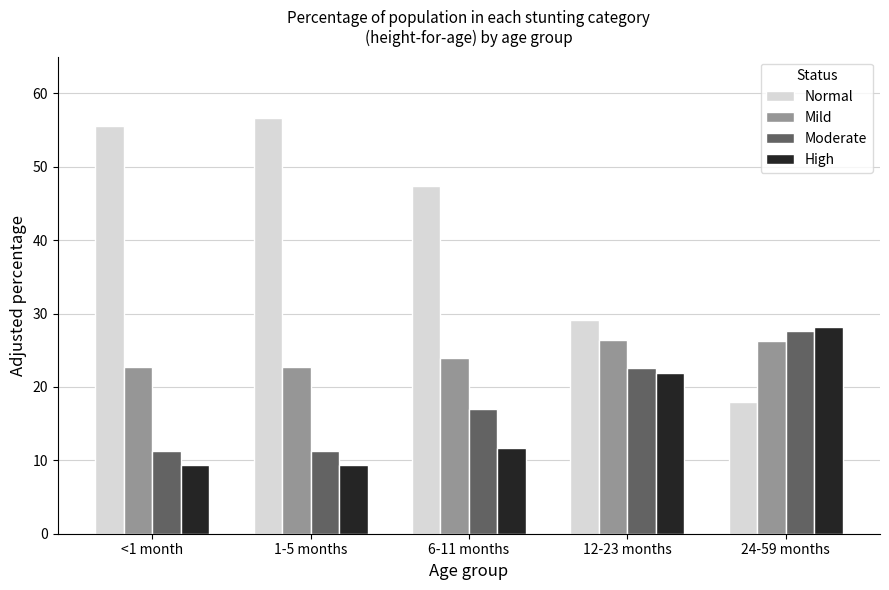

The value of Normal at 1-5 months is 56.6. True or false?

True